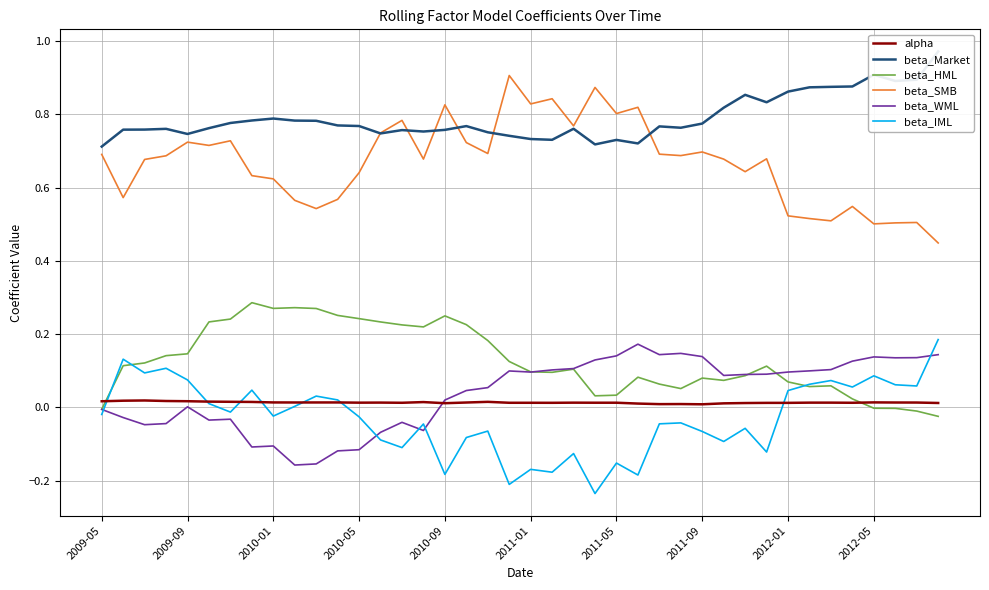

True or false: beta_IML has a value of -0.1 at 2011-05.

False